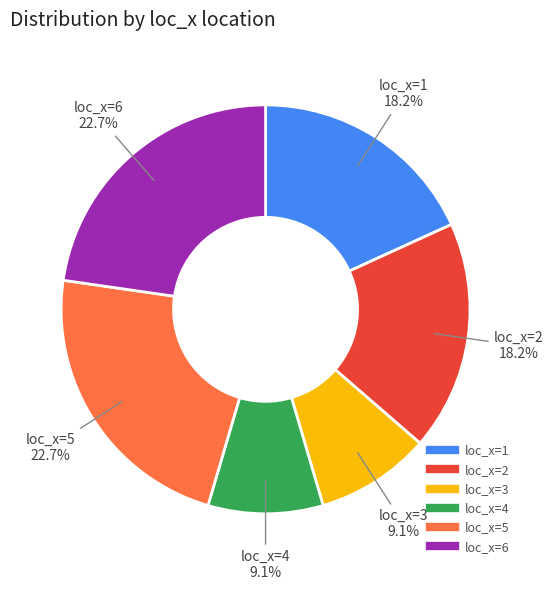

Is there any slice that represents more than half of the pie?

No